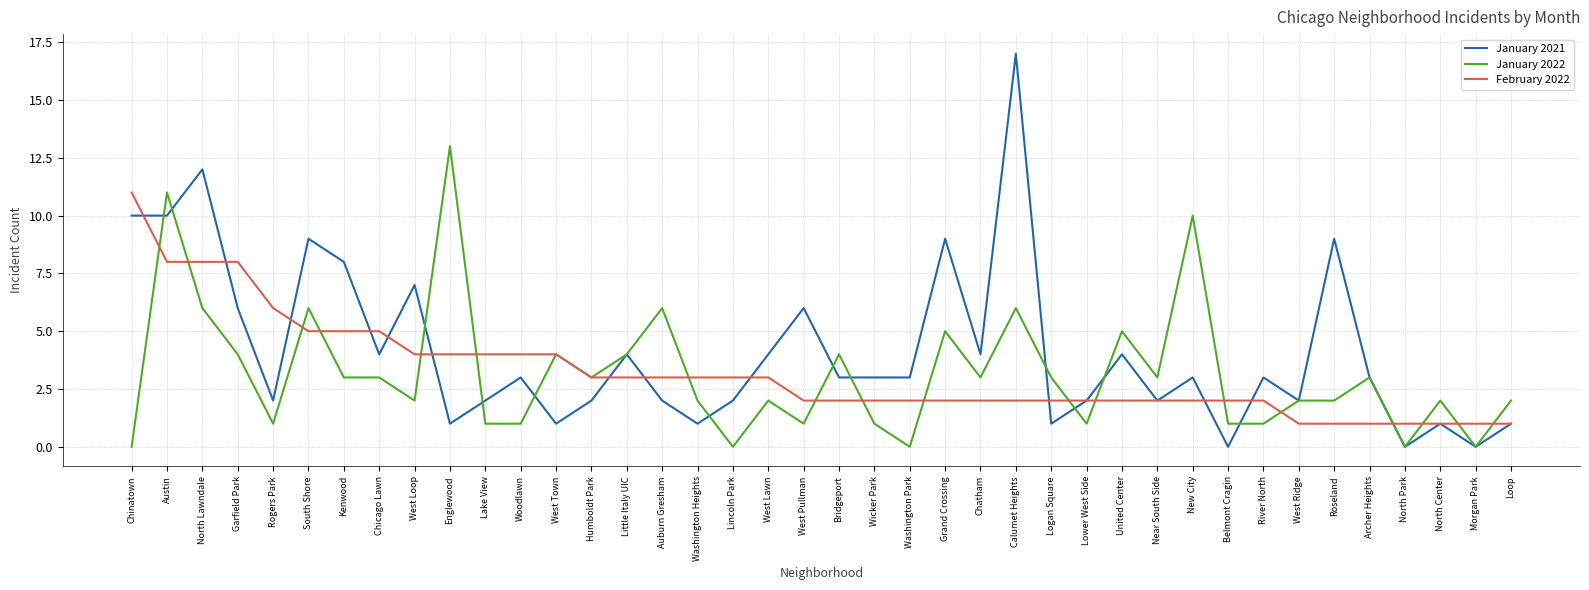

Which series has the largest range (max minus min)?

January 2021